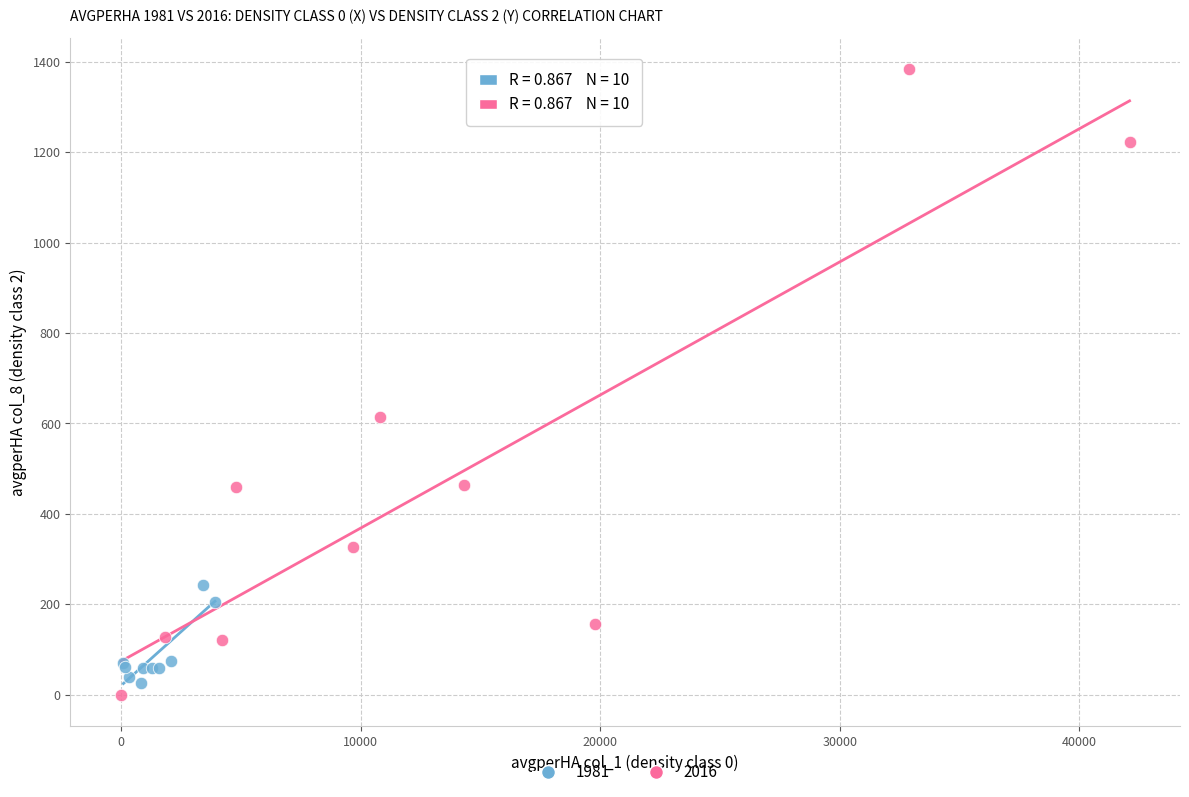

Which series reaches the maximum Y coordinate?

2016